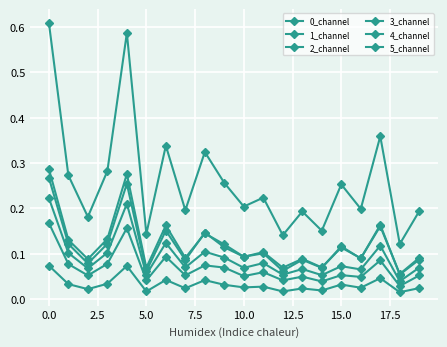

What is the sum of all 4_channel values?

5.2